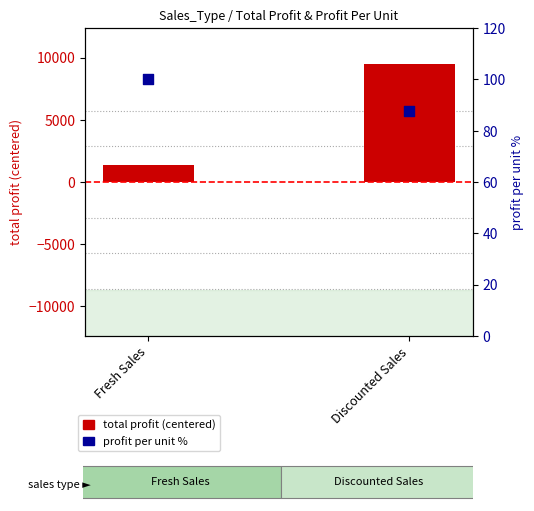

Which series has the widest spread of Y values?

total profit (centered)